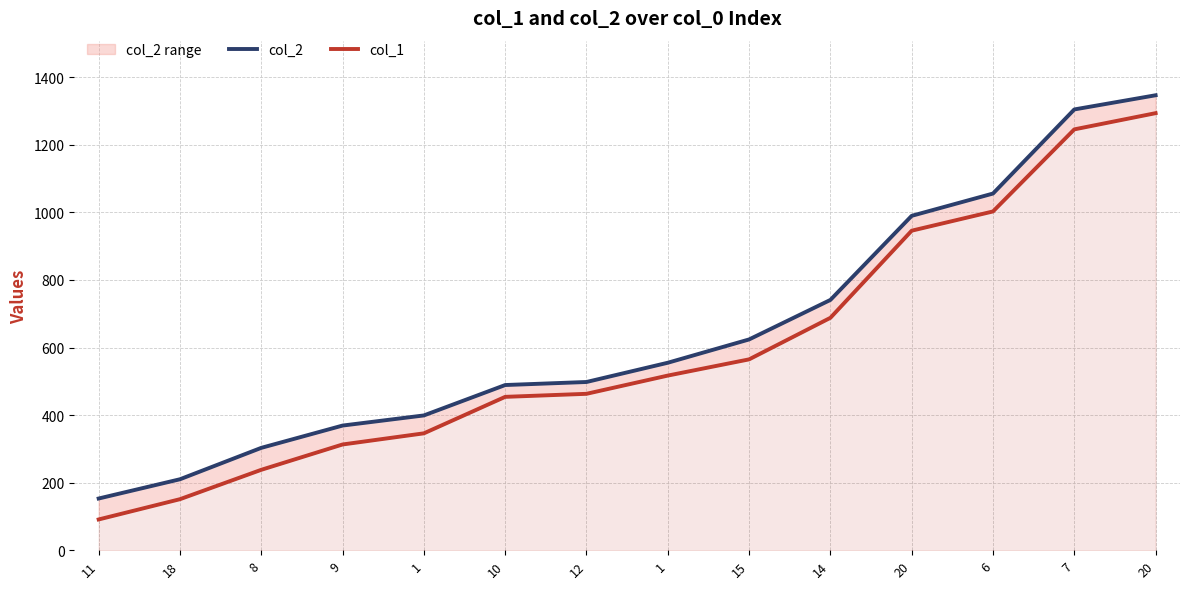

True or false: col_1 has more than 2 points higher than both neighbors.

False